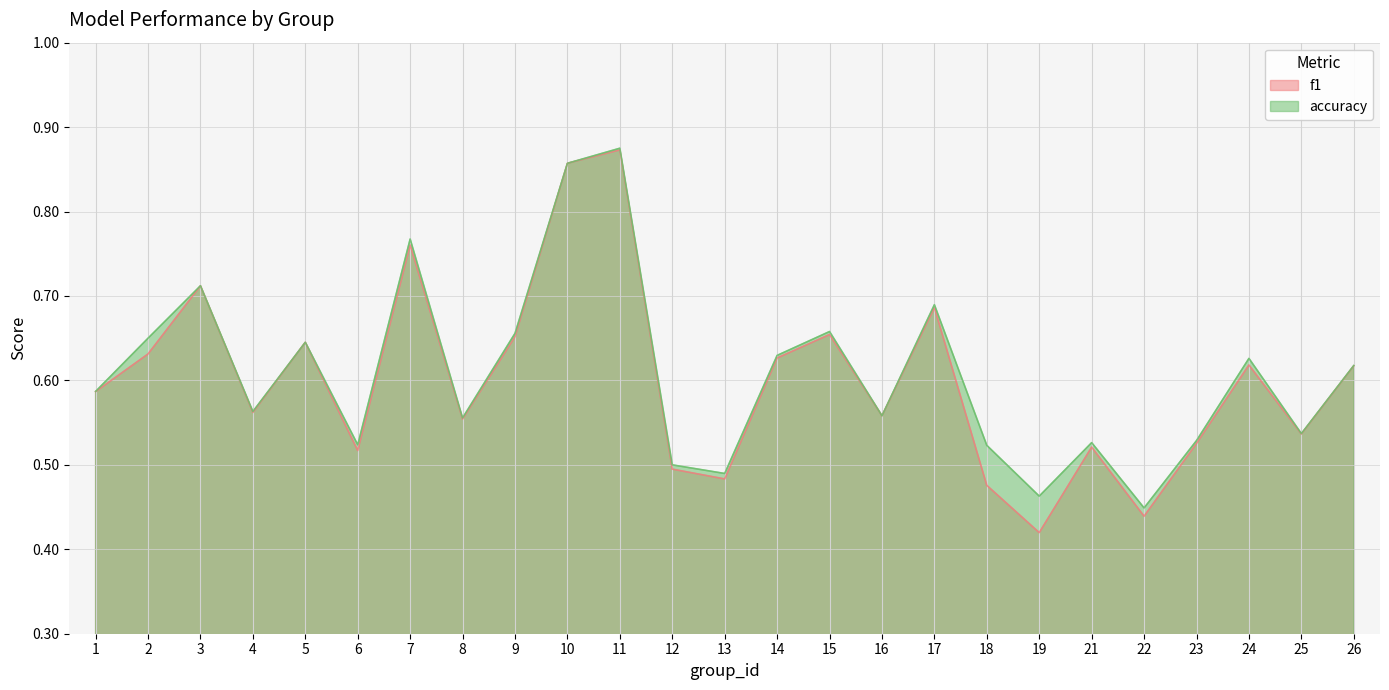

At 6, list the series in order from largest to smallest.

accuracy, f1